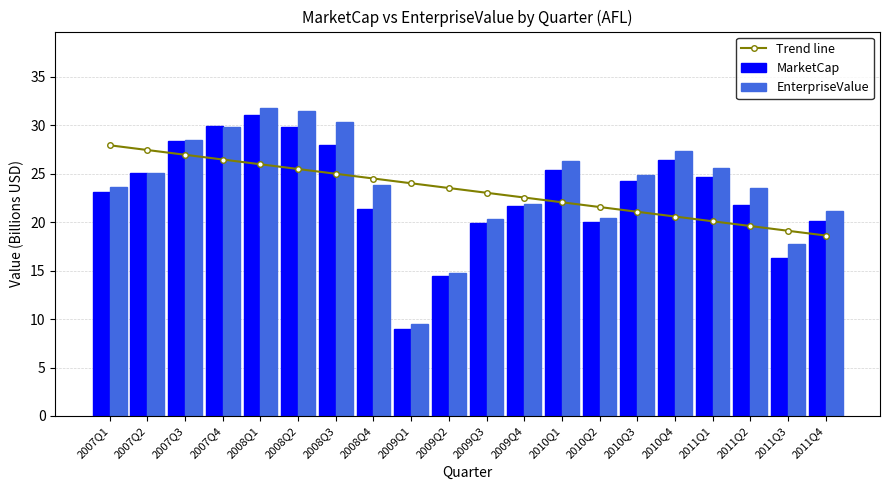

What is the total value across all series at 2011Q2?

64.9